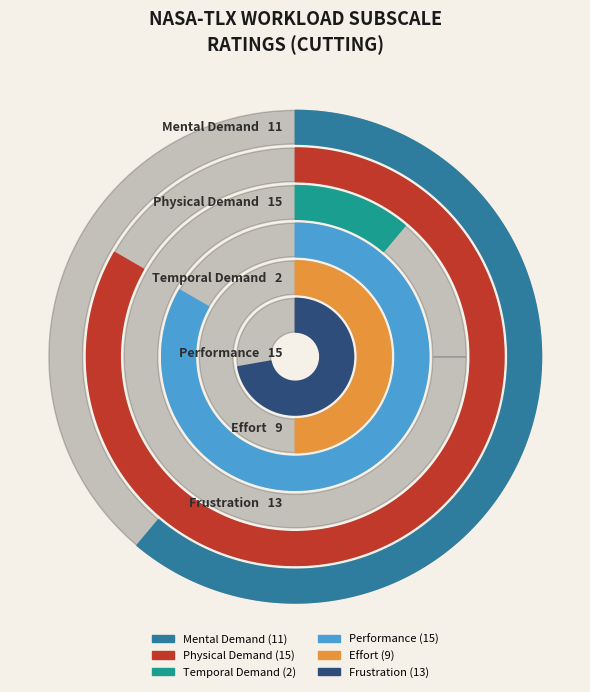

Rank the categories by value from highest to lowest.

Physical Demand, Performance, Frustration, Mental Demand, Effort, Temporal Demand